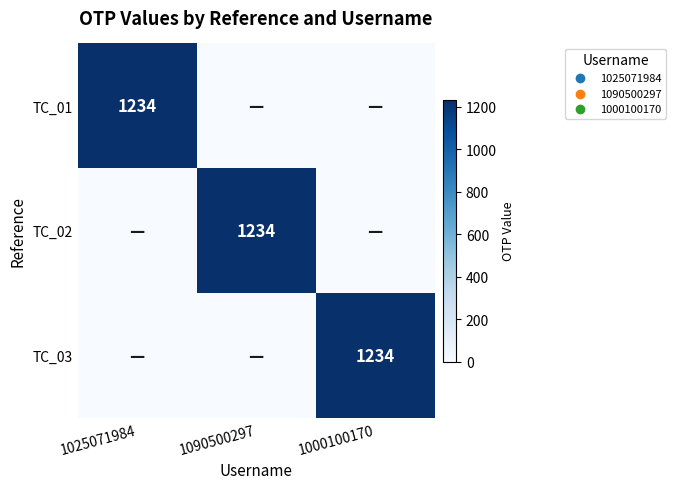

Is it true that TC_03 equals 1234 at 1000100170?

True